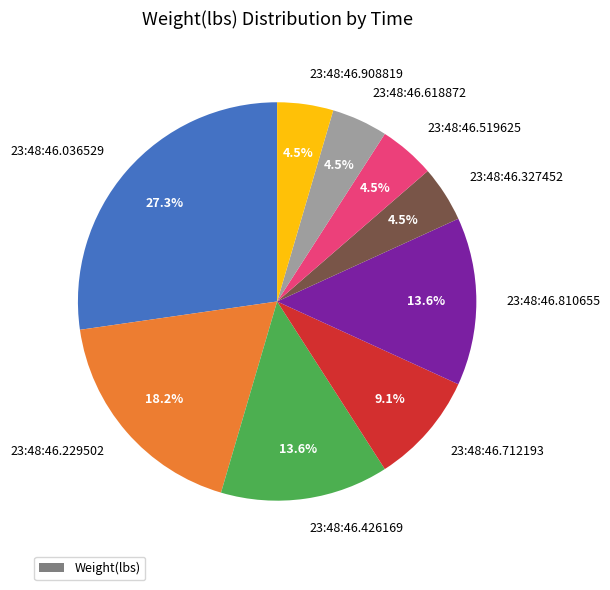

Which has a higher value, 23:48:46.036529 or 23:48:46.618872?

23:48:46.036529